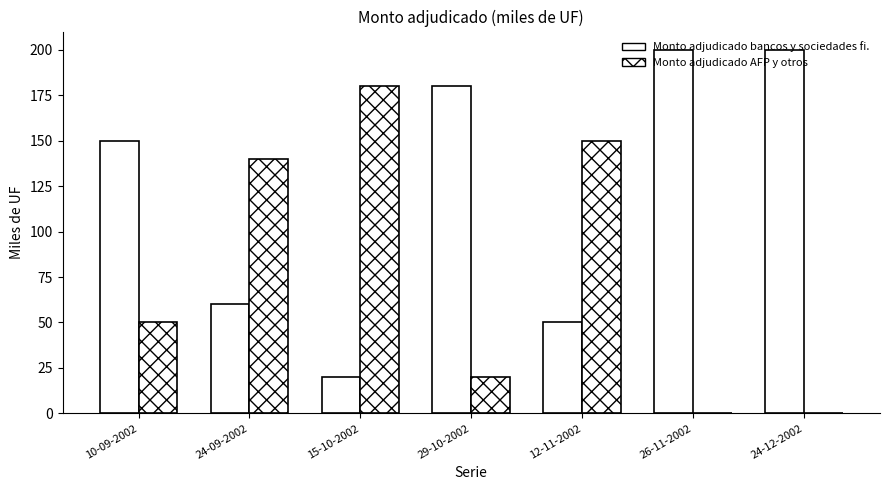

Between 24-09-2002 and 26-11-2002, which series saw the biggest shift?

Monto adjudicado bancos y sociedades fi.